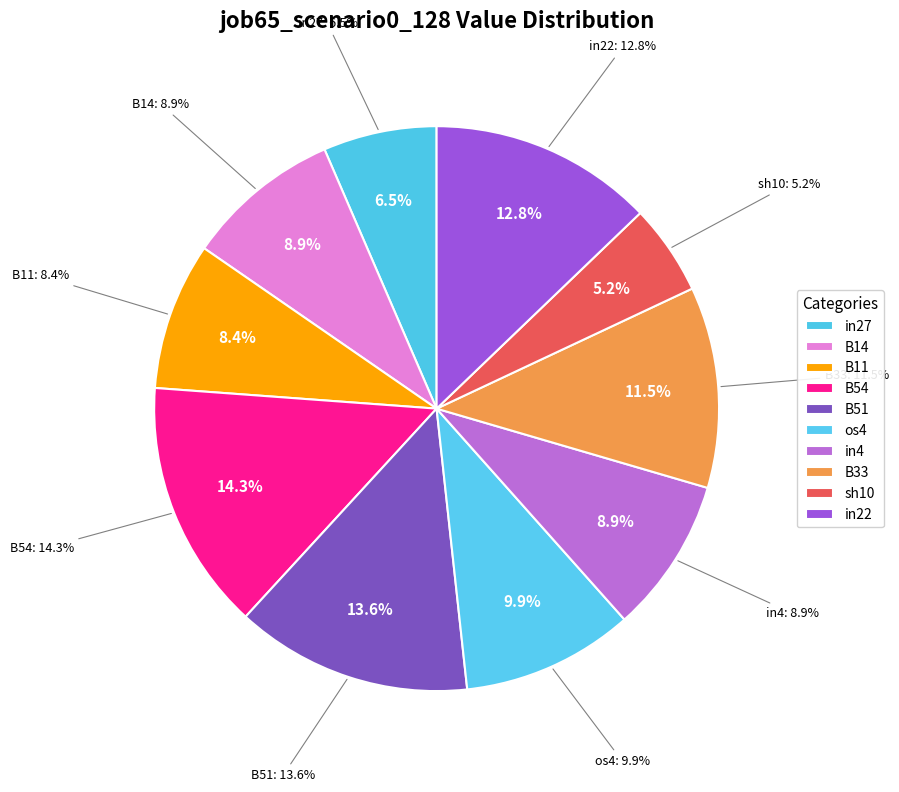

Rank the categories by value from highest to lowest.

B54, B51, in22, B33, os4, B14, in4, B11, in27, sh10